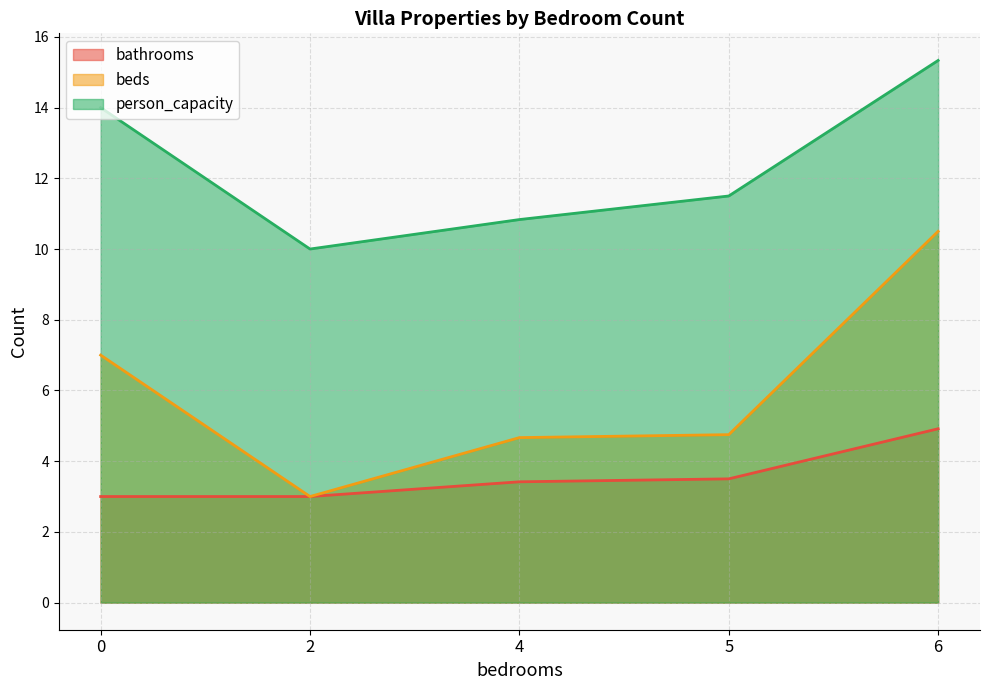

Where is the first local minimum for beds?

2